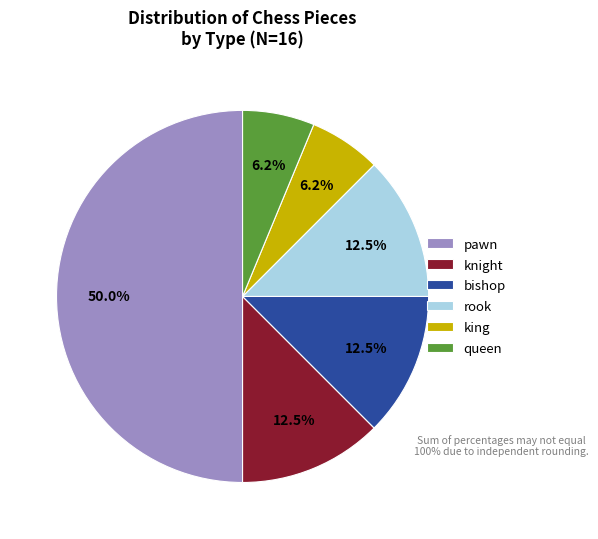

To the nearest percent, what percentage of the pie is king?

6%